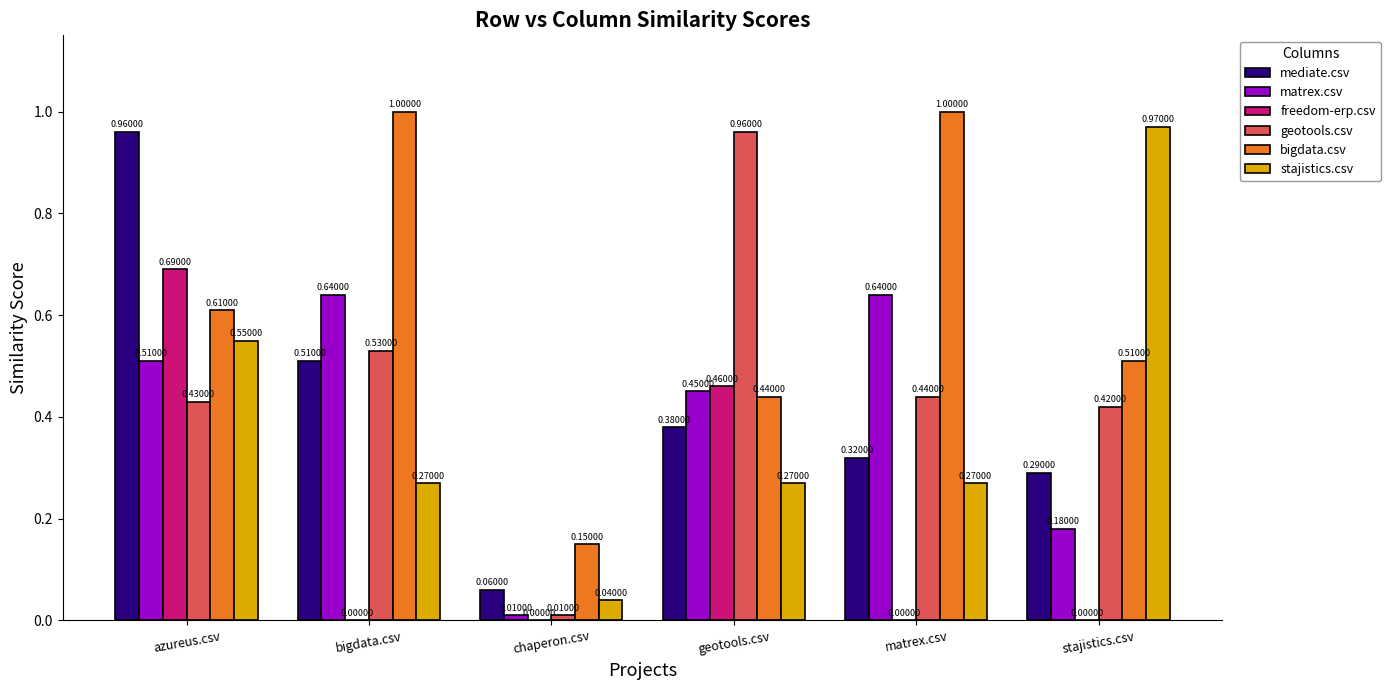

What is the sum of all matrex.csv values?

2.4